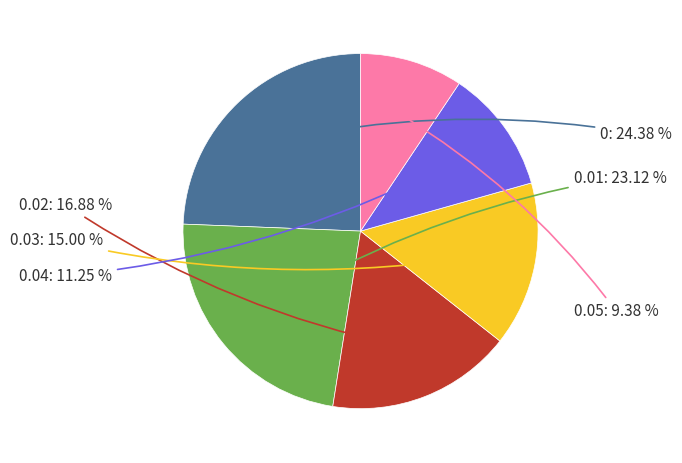

Is there a majority slice in this chart?

No